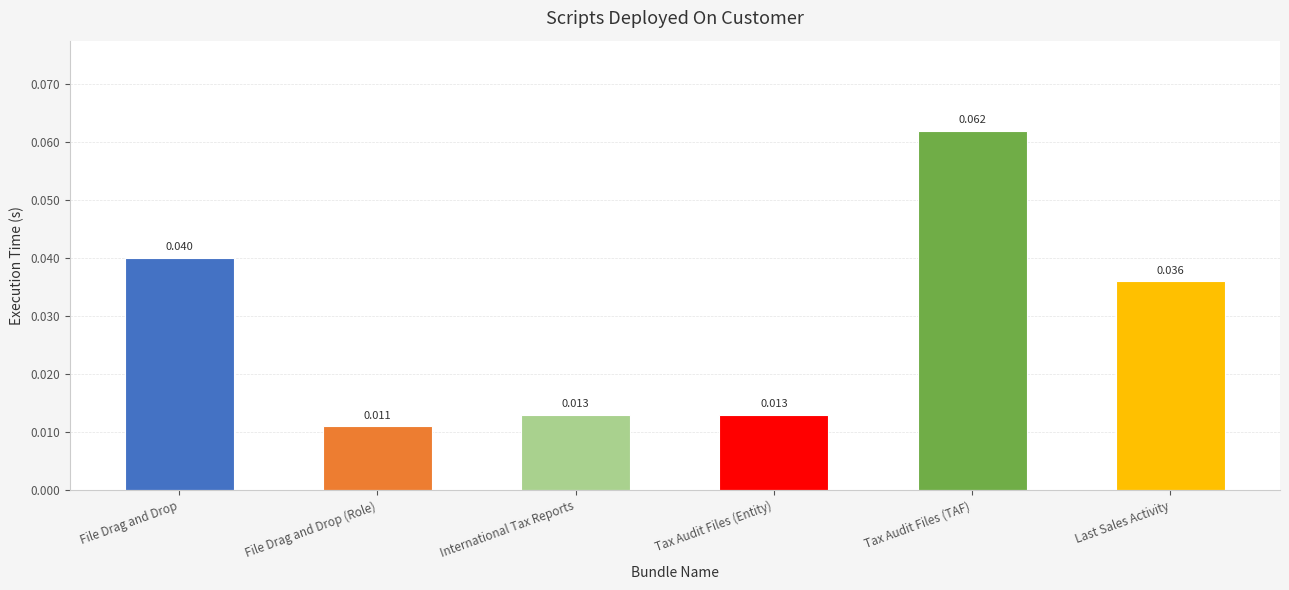

Count the number of categories in the chart.

6